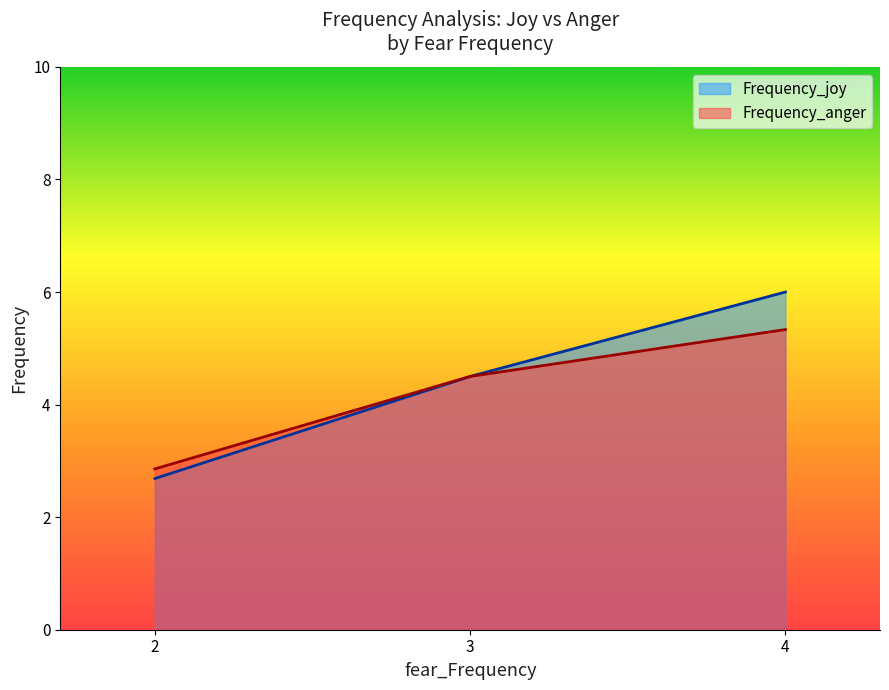

What is the total value across all series at 2?

5.5